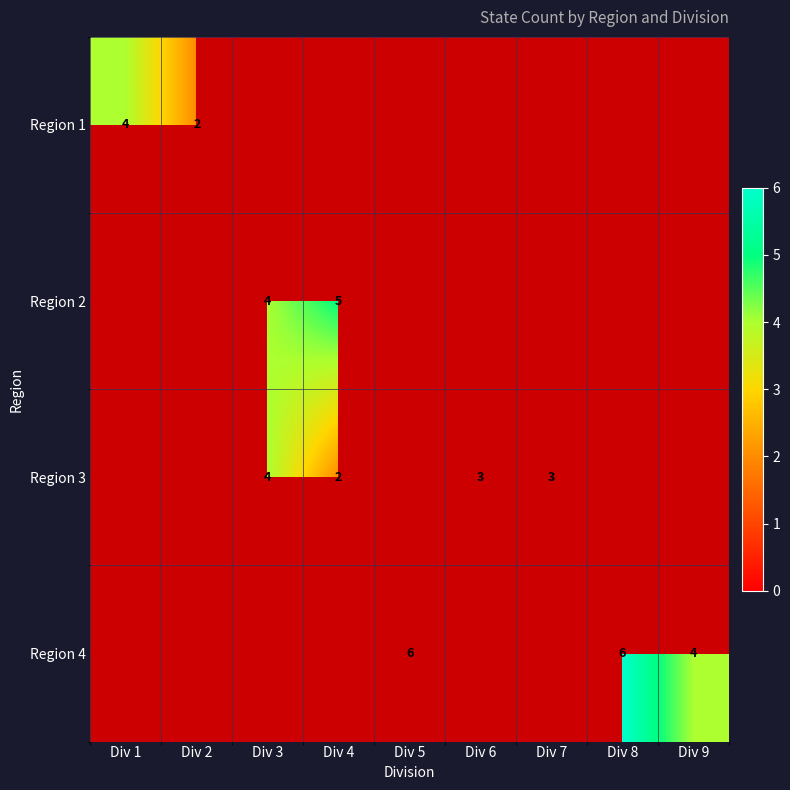

Is it true that Region 3 equals 1 at Div 4?

False